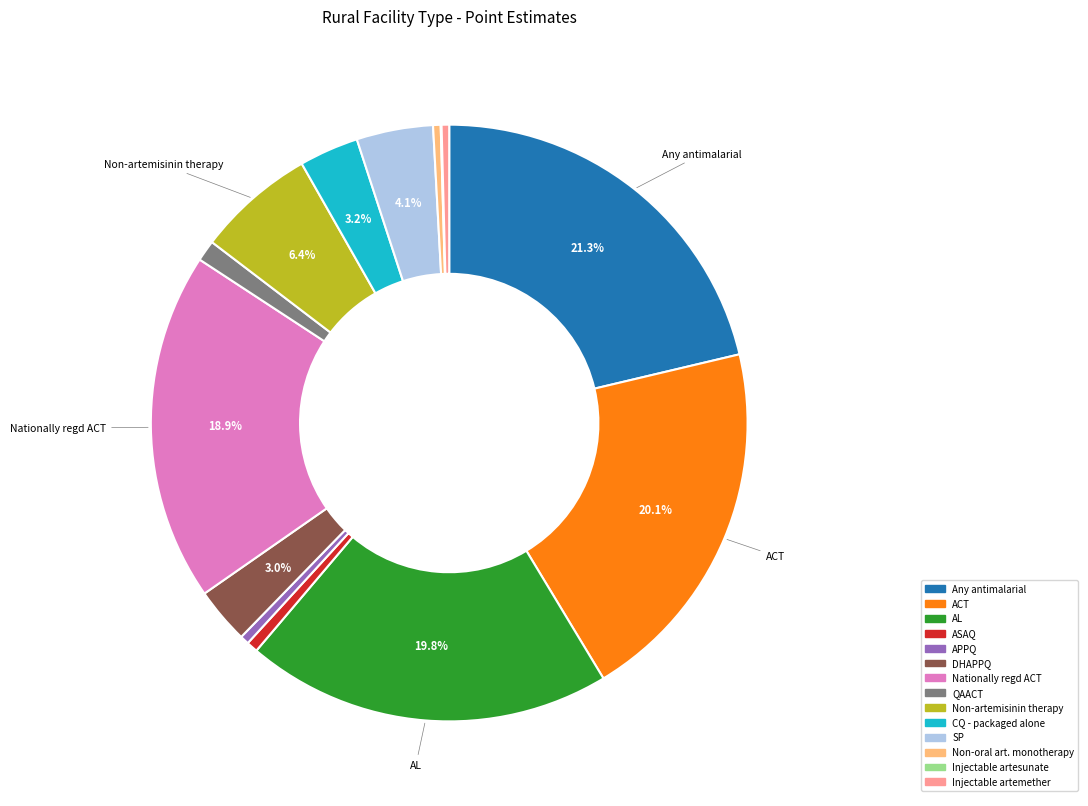

Which category has the biggest portion of the pie?

Any antimalarial